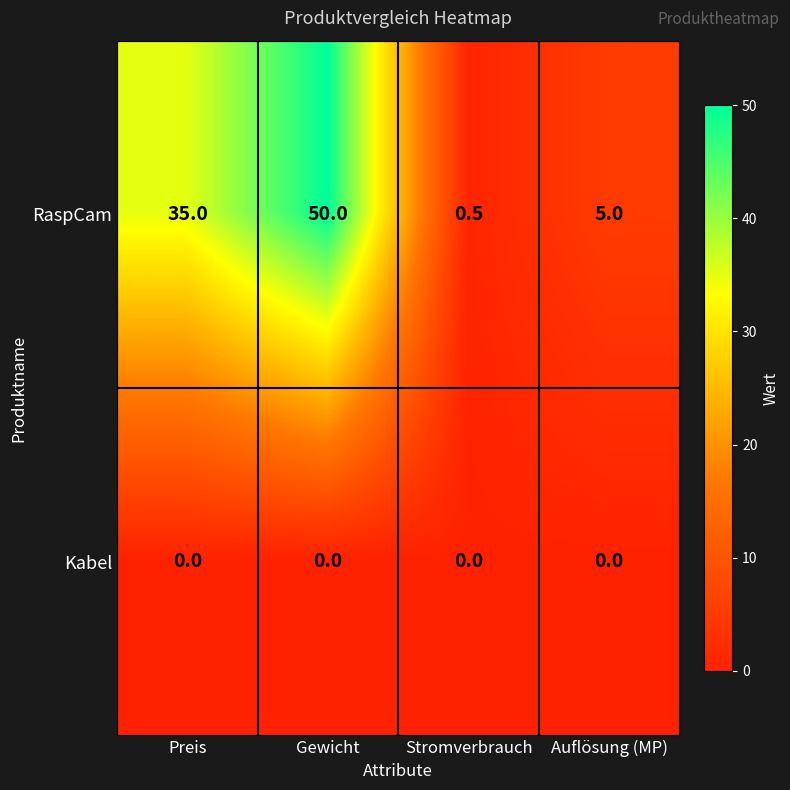

Which category has the highest value in the RaspCam series?

Gewicht